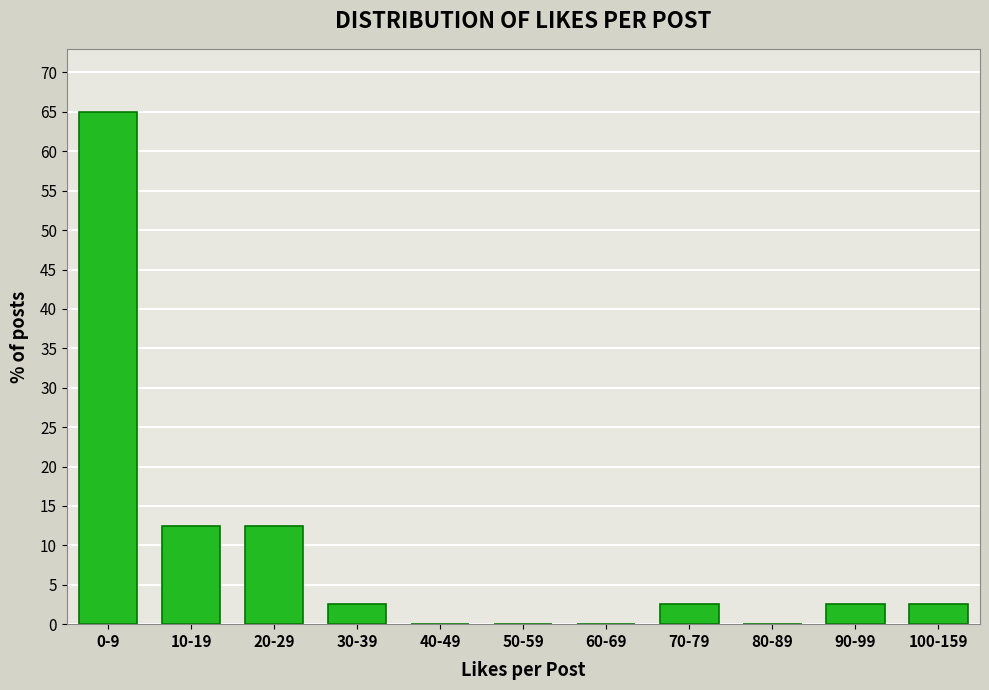

Reading left to right, list all the values displayed in this chart.

0-9=65.0	10-19=12.5	20-29=12.5	30-39=2.5	40-49=0.0	50-59=0.0	60-69=0.0	70-79=2.5	80-89=0.0	90-99=2.5	100-159=2.5